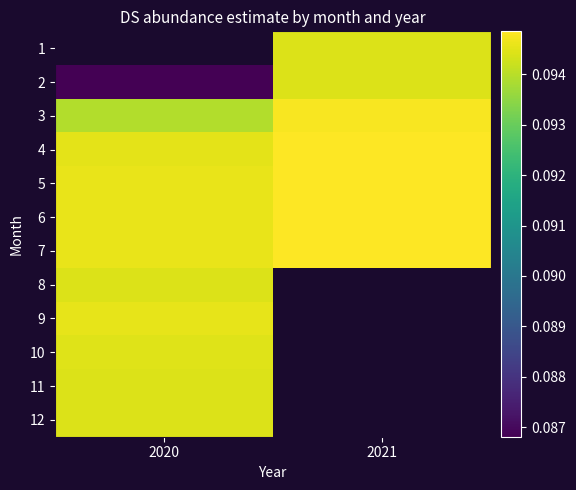

How many data points does each series have?

2